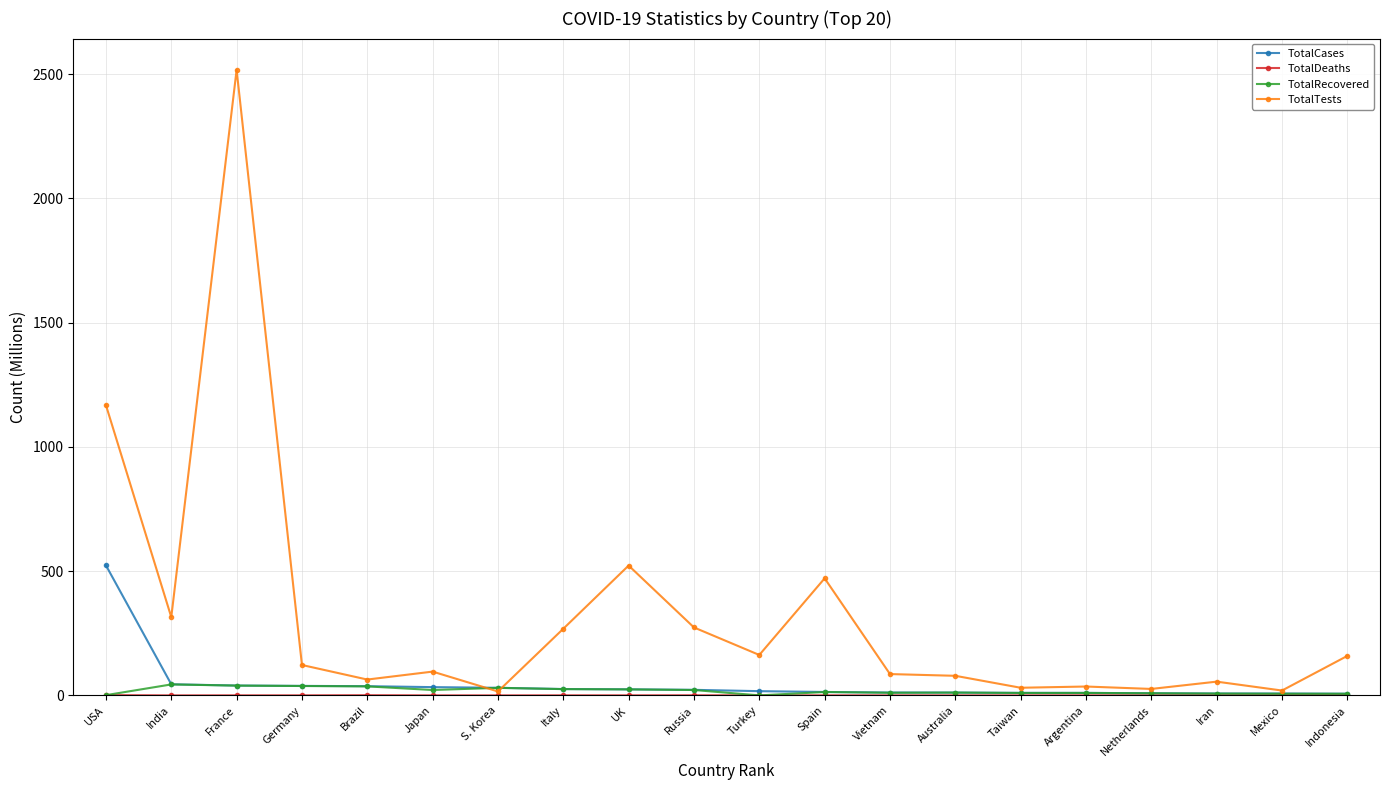

Which series has the largest range (max minus min)?

TotalTests